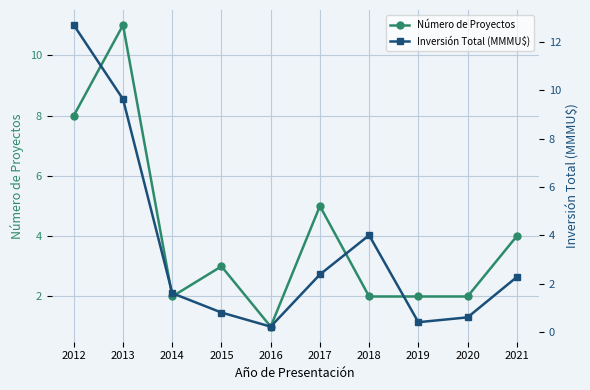

Where do Inversión Total (MMMU$) and Número de Proyectos first cross each other?

2012 and 2013